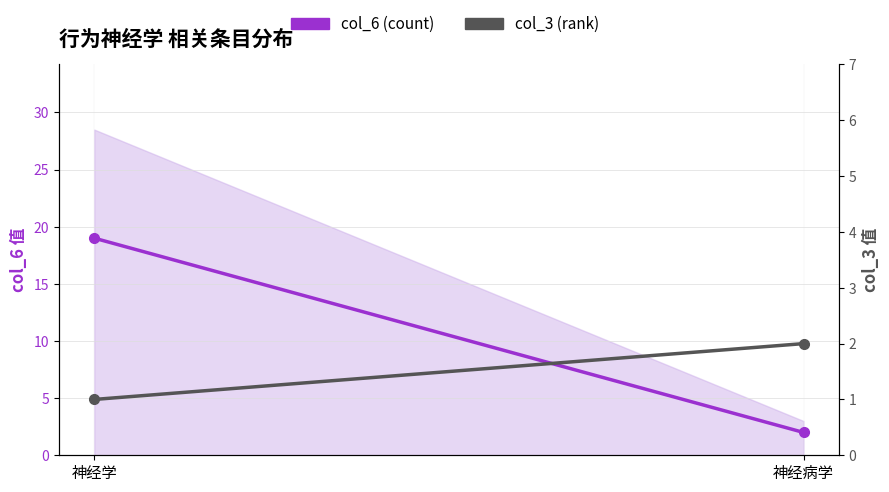

At which label is col_6 (count) closest to 10?

神经病学